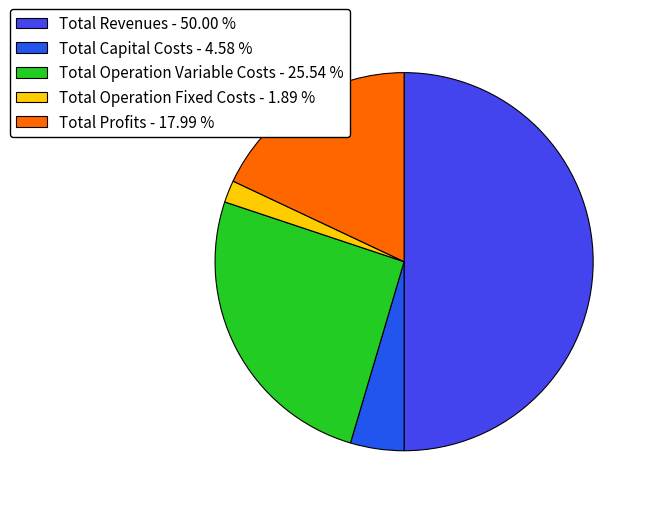

Rank the categories by value from lowest to highest.

Total Operation Fixed Costs, Total Capital Costs, Total Profits, Total Operation Variable Costs, Total Revenues